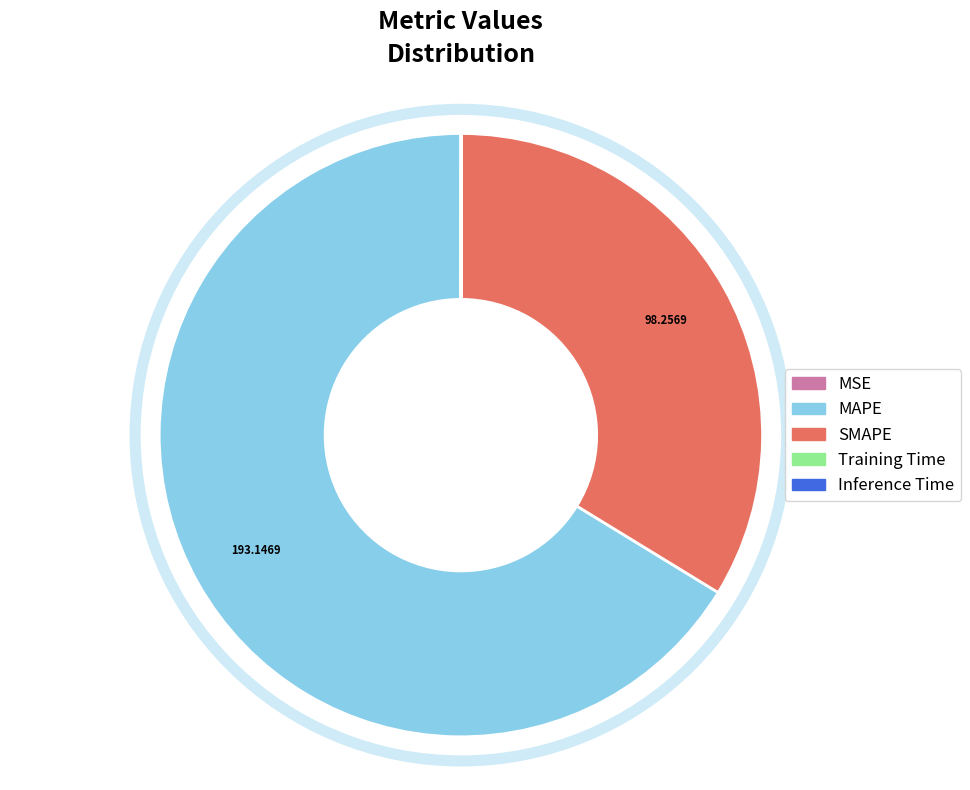

Which slice is the largest?

MAPE